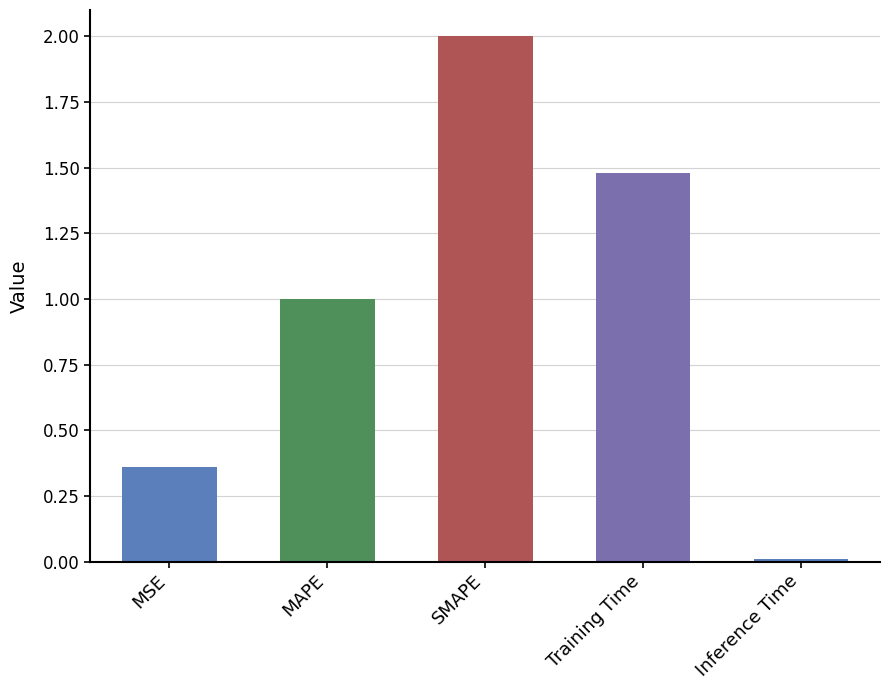

What is the sum of all values?

4.8